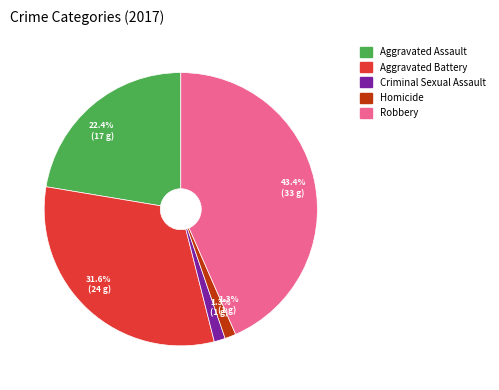

Does any single category account for the majority?

No